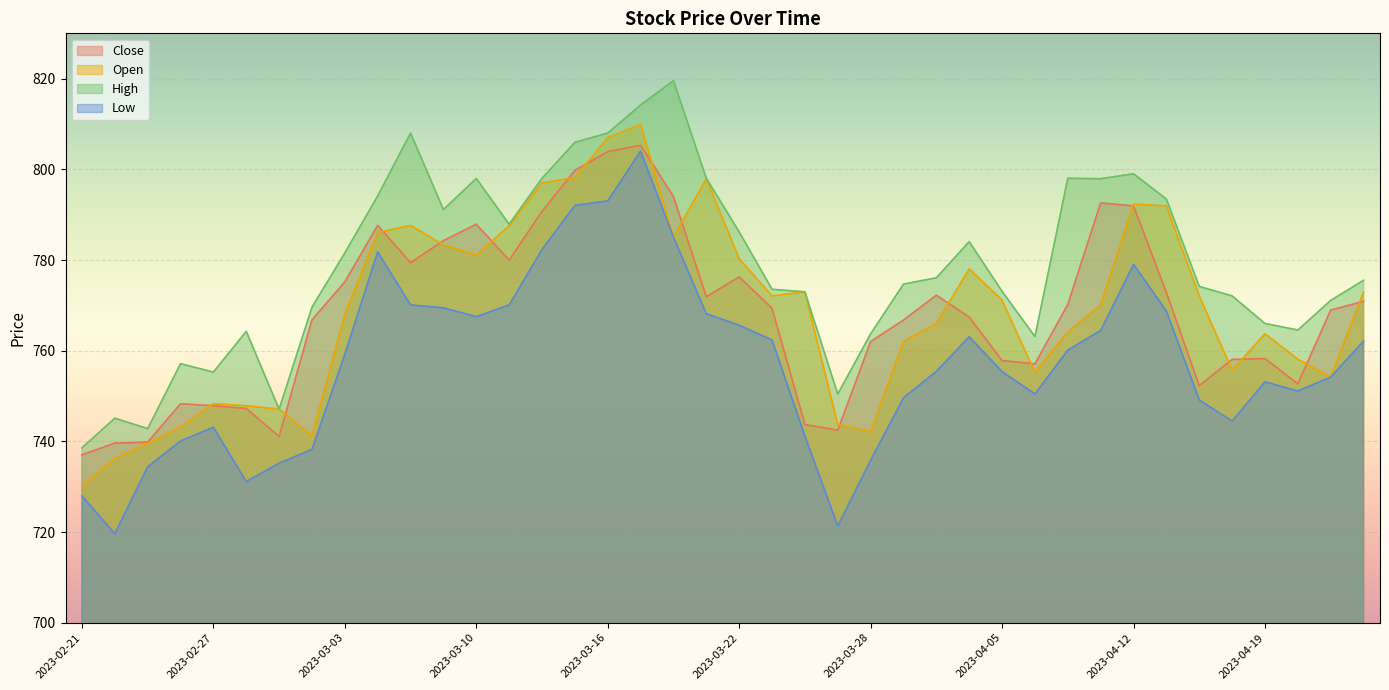

At which category is the sum across all series the highest?

2023-03-17